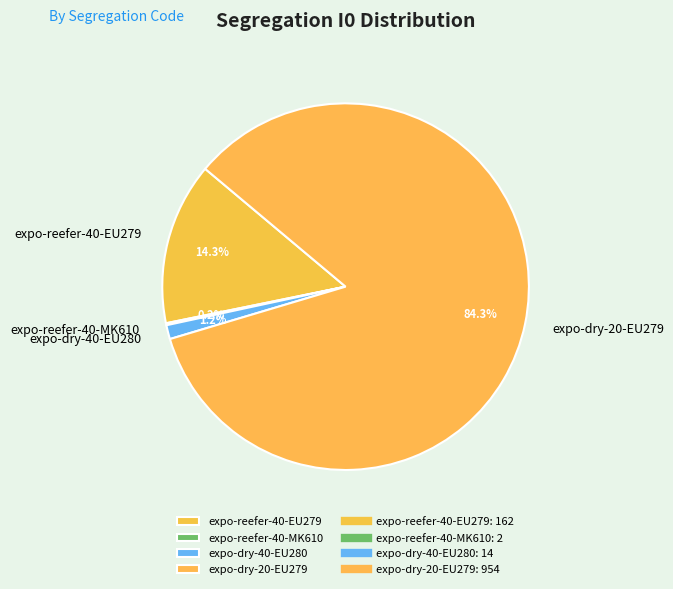

What portion of the pie excludes expo-dry-40-EU280?

98.8%